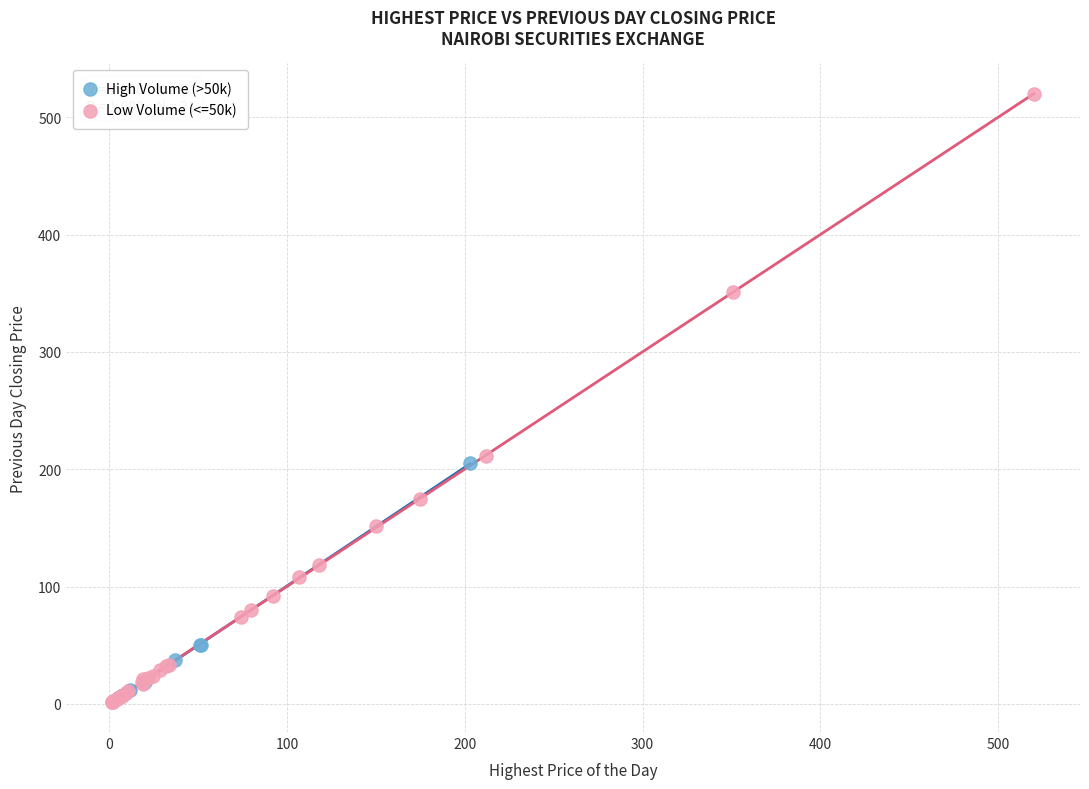

Which series reaches the maximum Y coordinate?

Low Volume (<=50k)